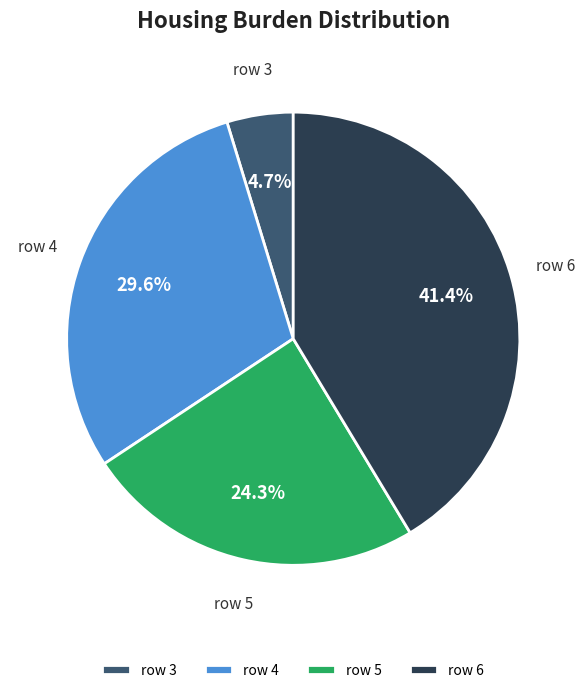

Rank the categories by value from highest to lowest.

row 6, row 4, row 5, row 3